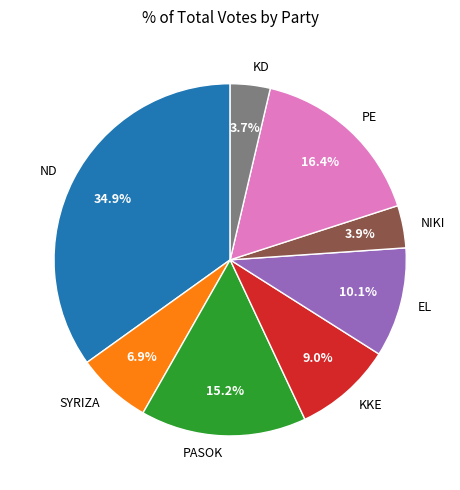

Is it true that KKE is 16% of the pie?

False